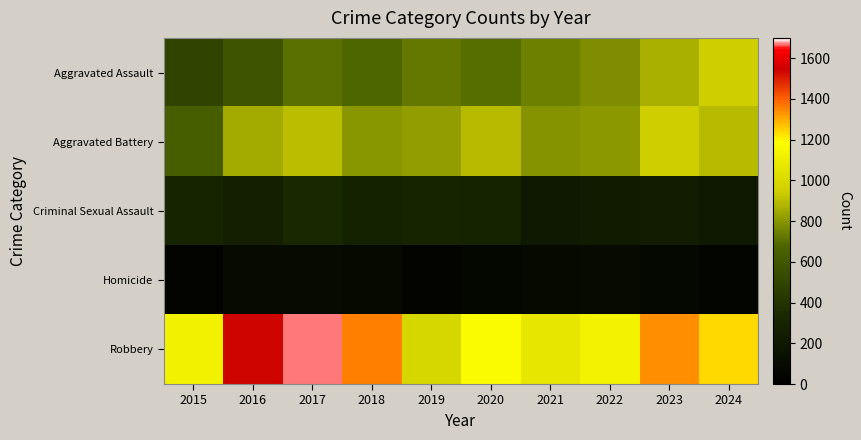

Between 2018 and 2016, which is larger?

2018